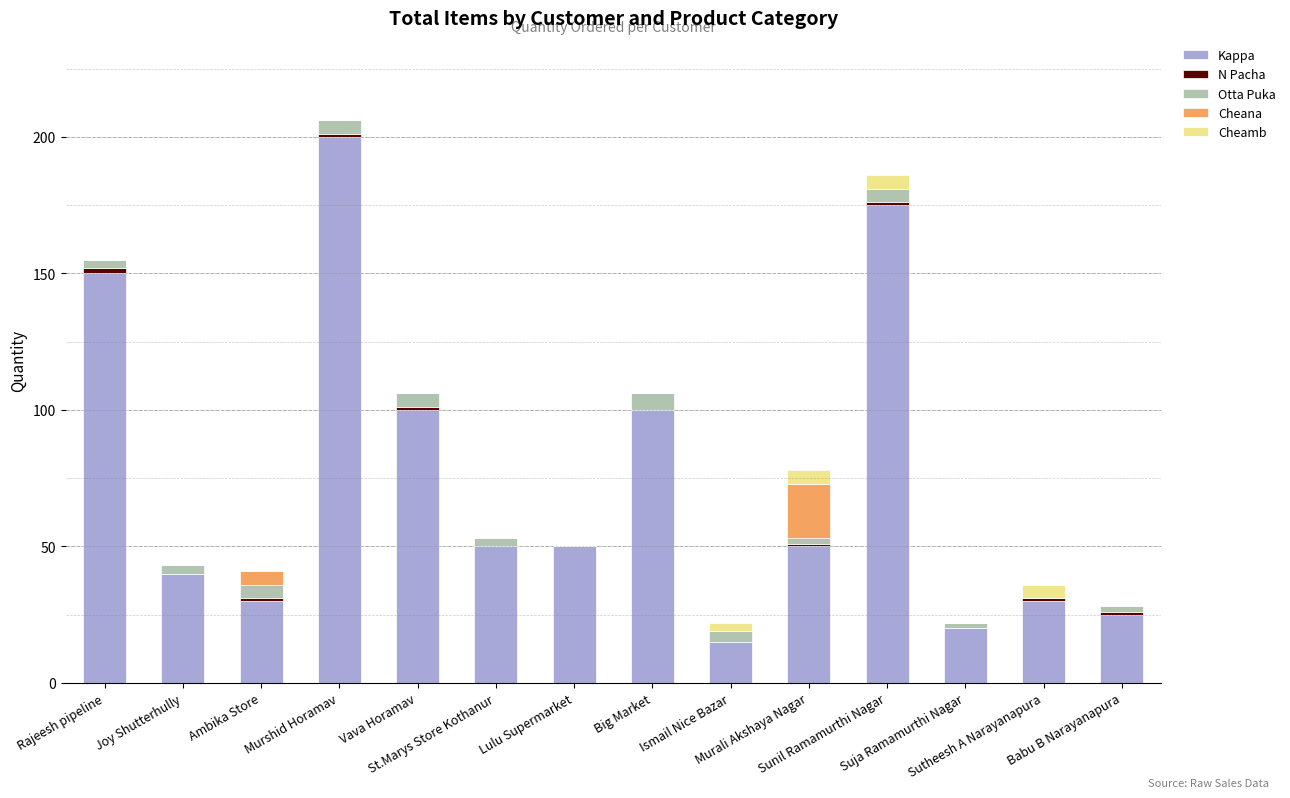

What is the maximum value for Kappa?

200